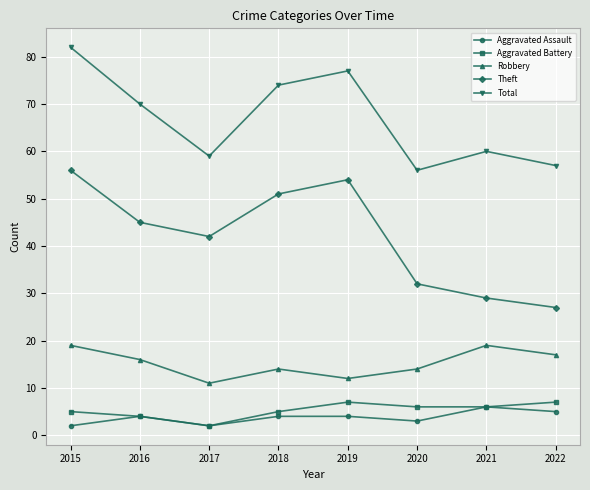

What is the total value across all series at 2020?

111